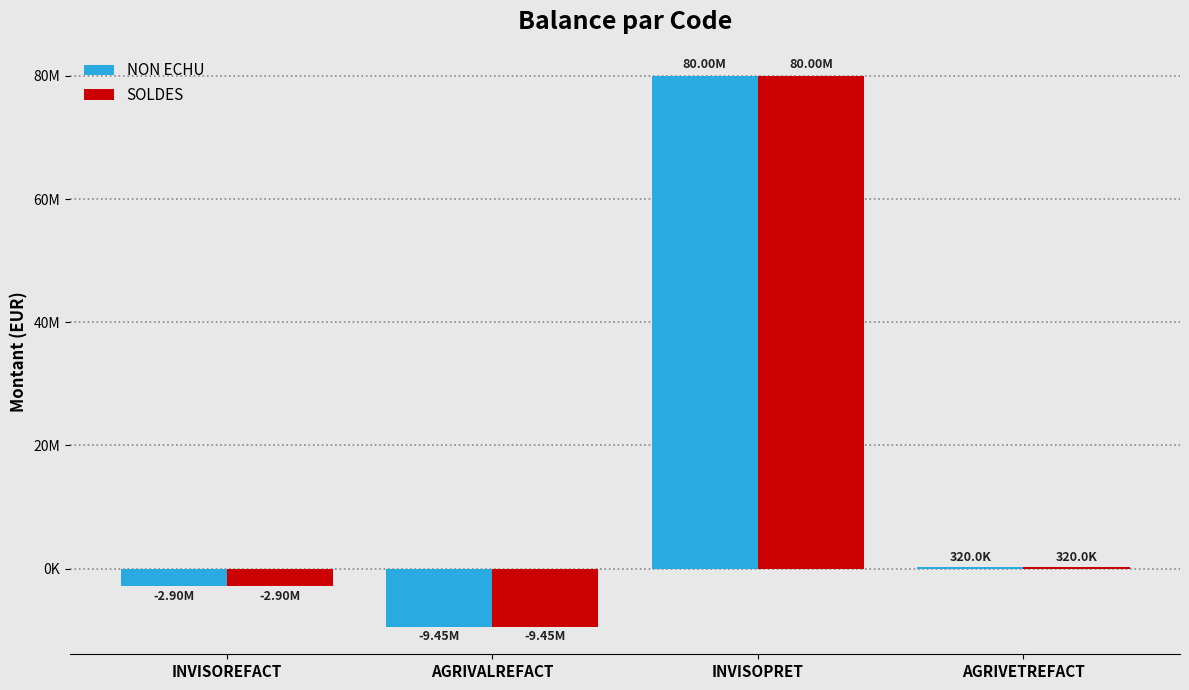

What is the label of the 4th bar from the left?

AGRIVETREFACT